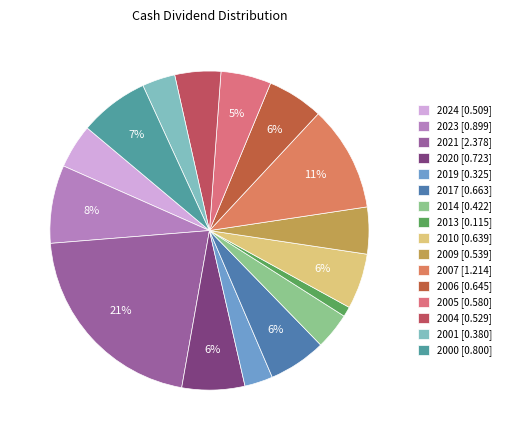

Combined, what portion of the pie is 2009 and 2017?

10.6%